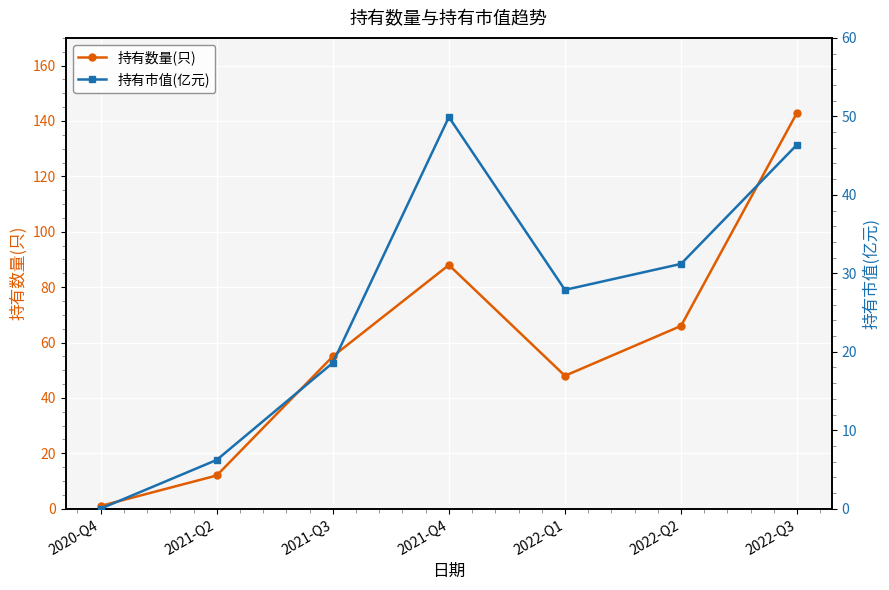

What is the highest value of the 持有数量(只) series?

143